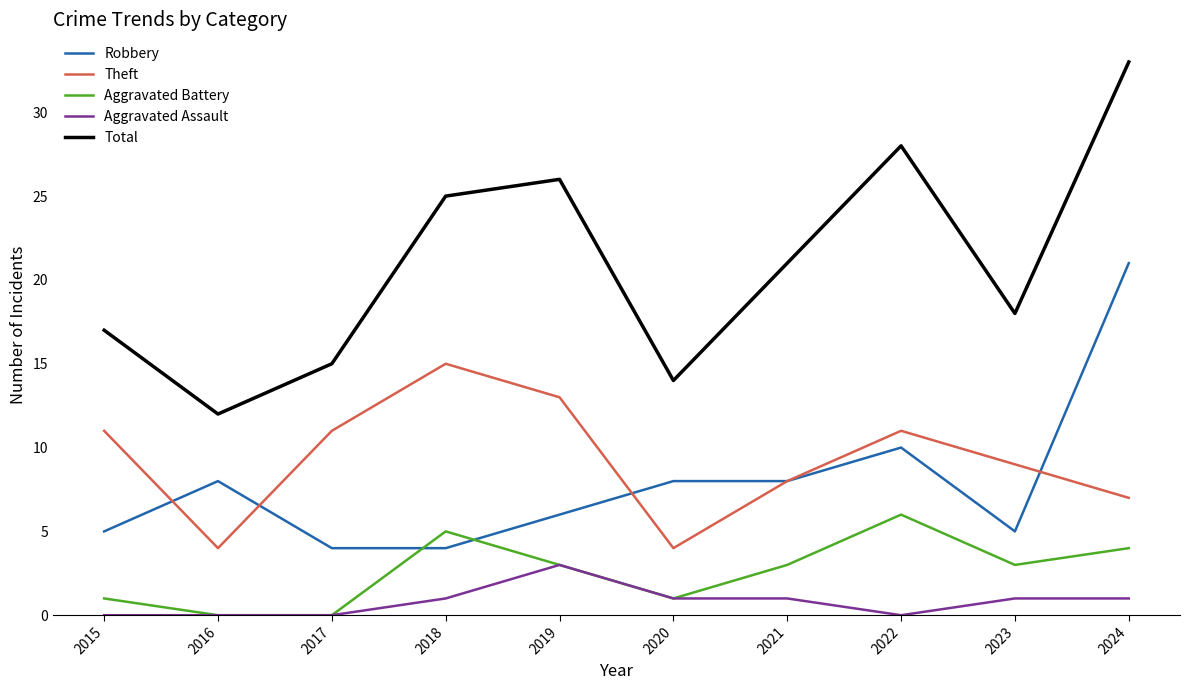

The value of Aggravated Battery at 2021 is 3. True or false?

True